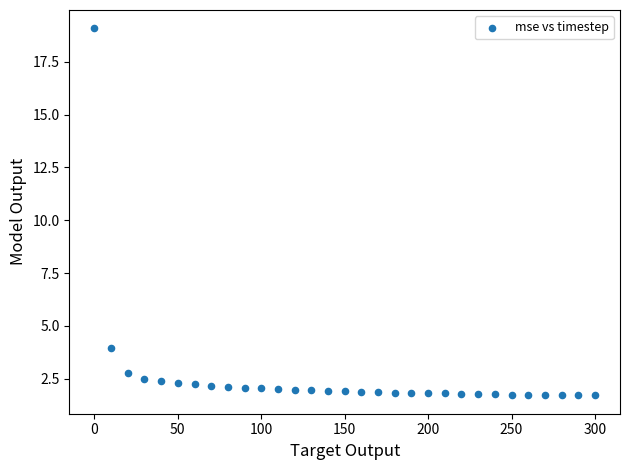

What is the range of Y values (max minus min)?

17.4